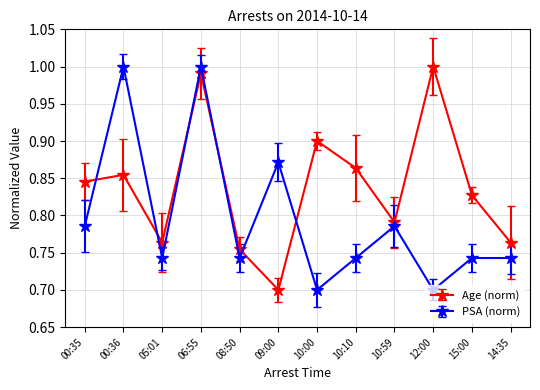

What is the label of the 5th point from the right?

10:10